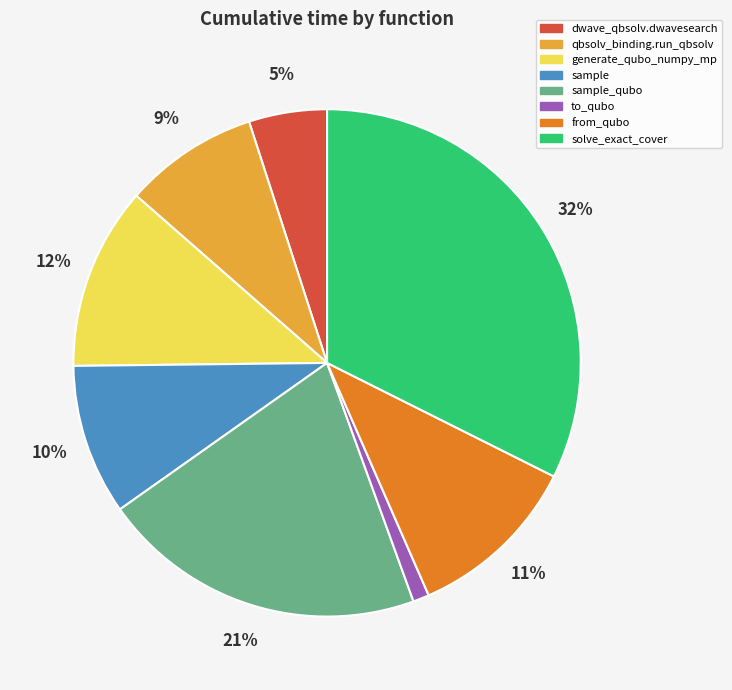

To the nearest percent, what is the average slice percentage?

12%